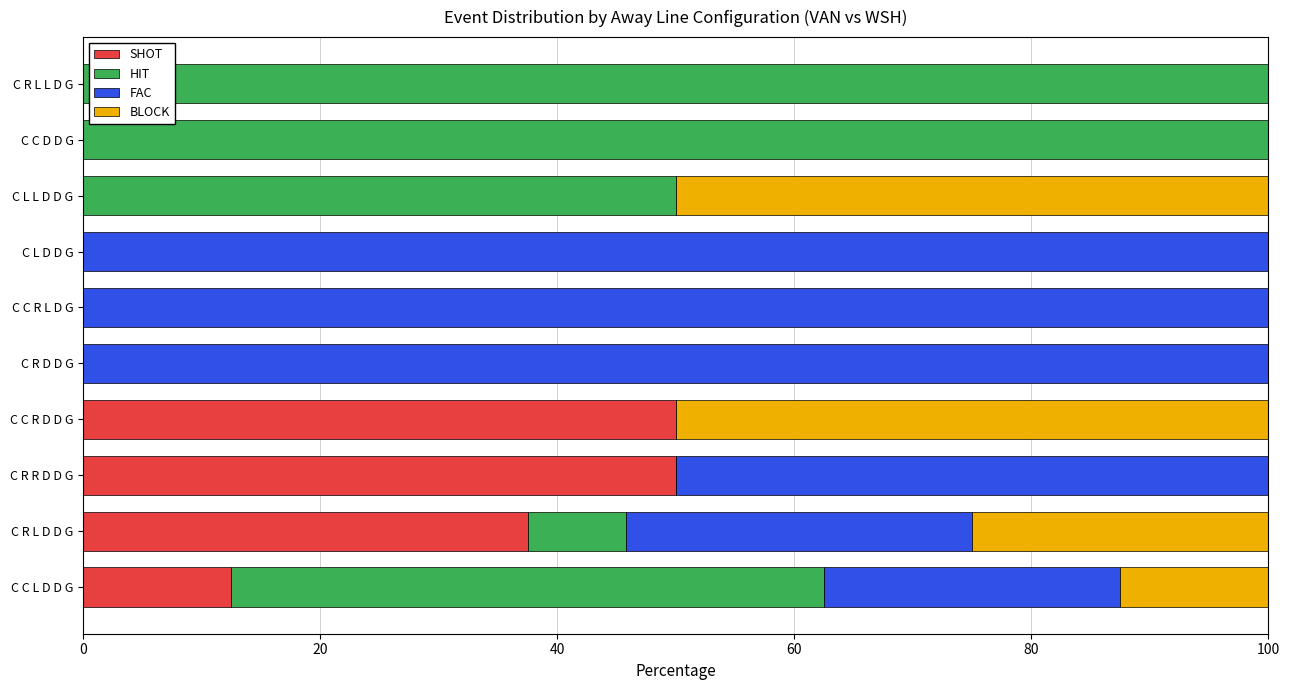

What is the total value across all series at C C L D D G?

100.0